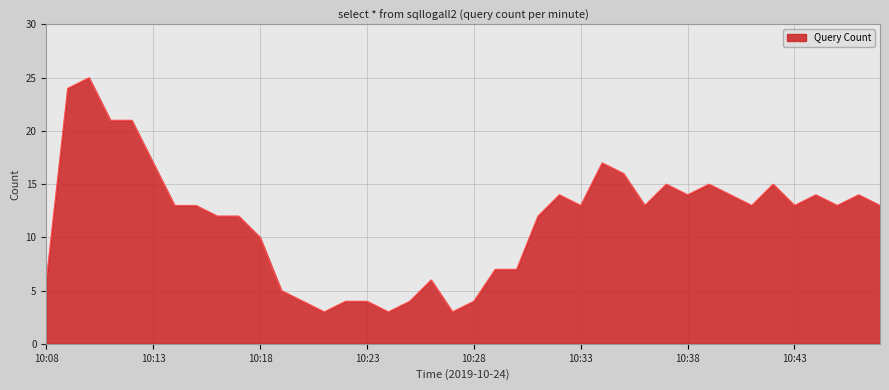

What is the minimum value shown in the chart?

3